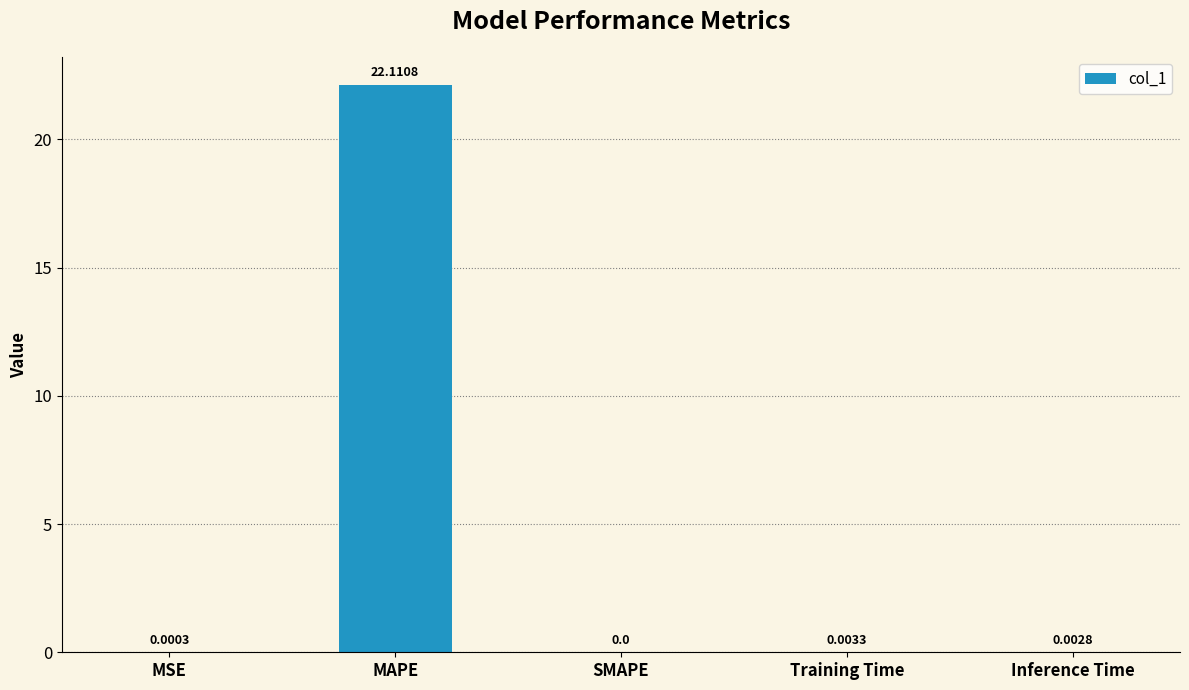

What is the greatest value displayed?

22.1